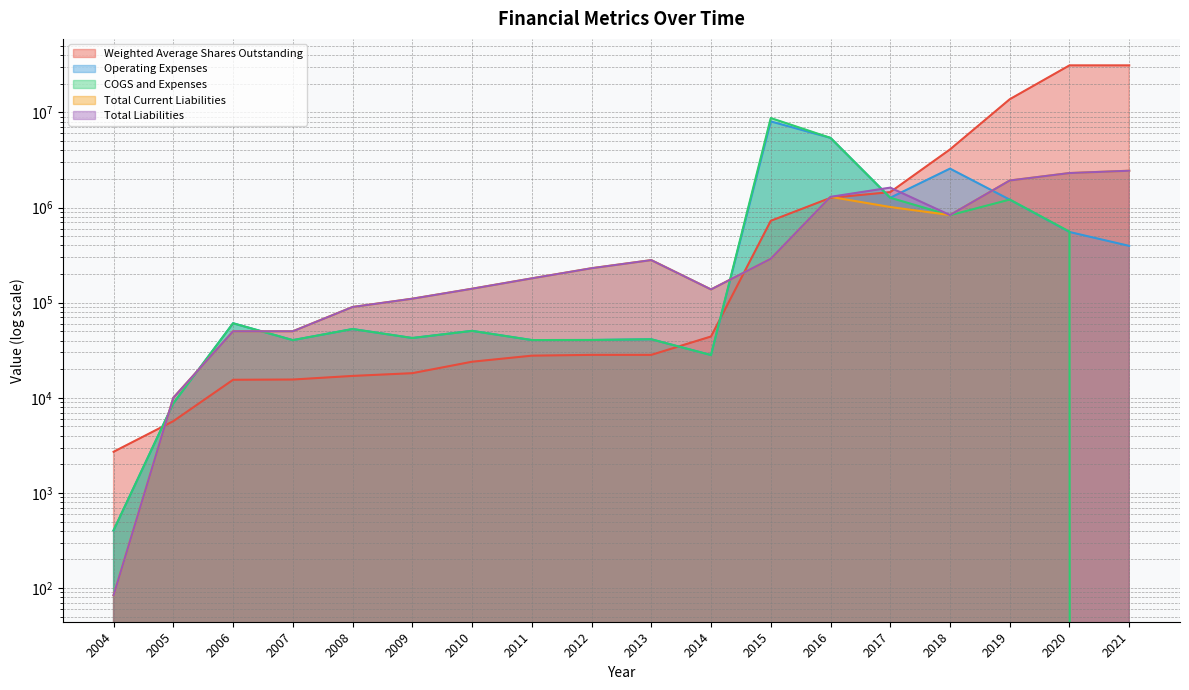

Between 2013 and 2015, which is larger?

2015